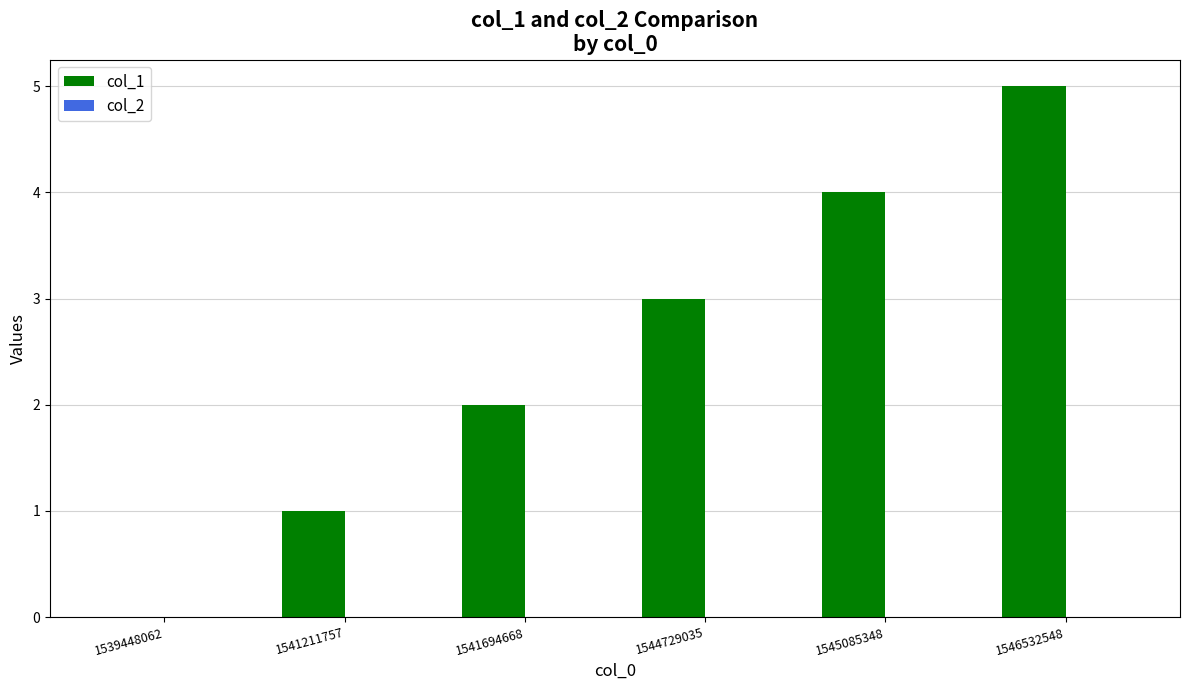

What is the sum of the values at 1545085348 and 1544729035?

7